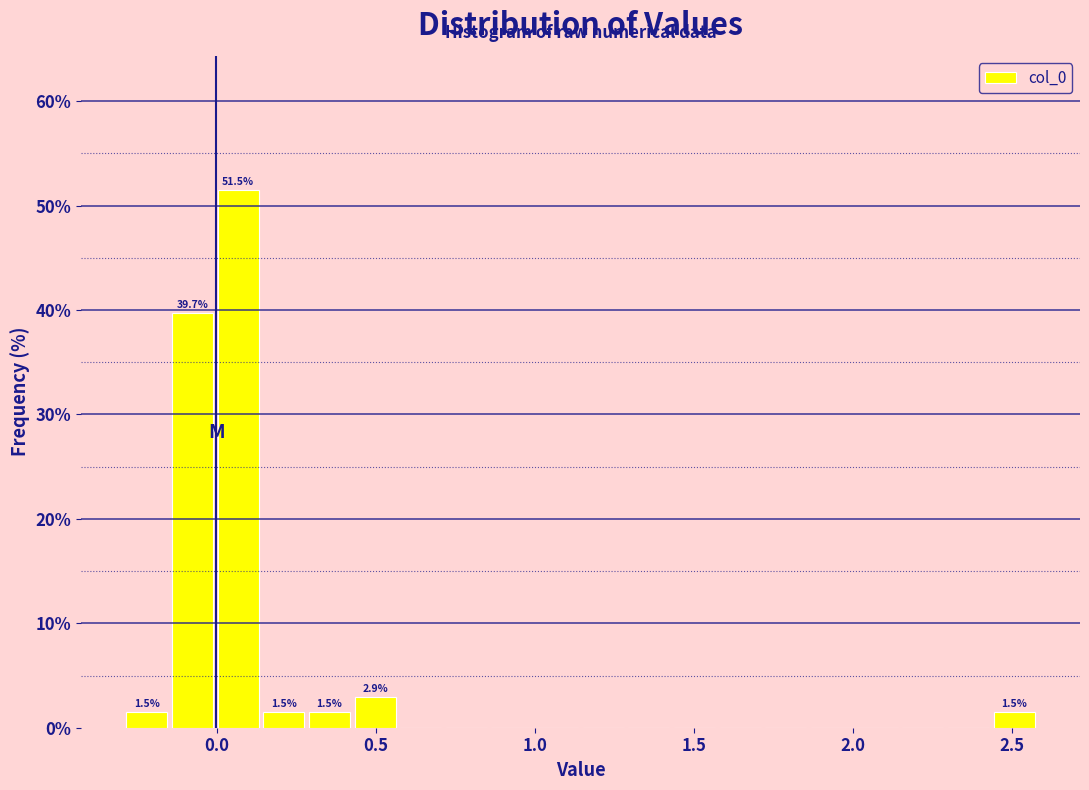

Around what value on the x-axis is the tallest bar? Give the approximate position of its centre, as read against the axis.

0.05